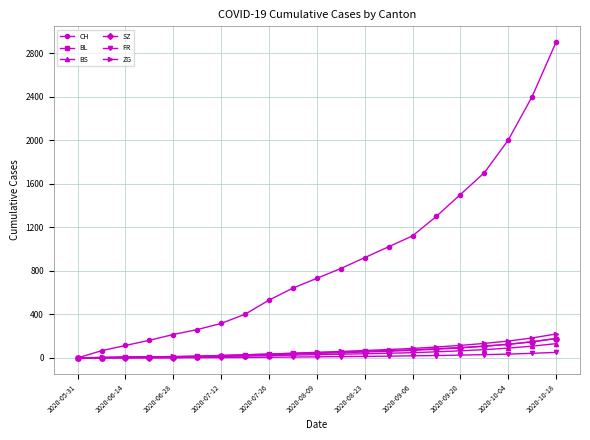

How many data points does each series have?

21